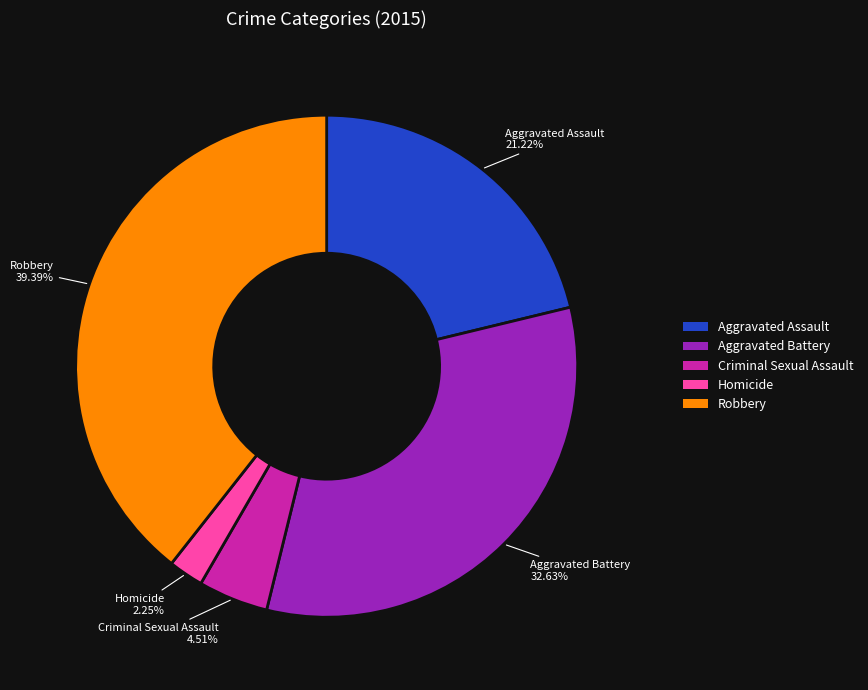

Is there any slice that represents more than half of the pie?

No